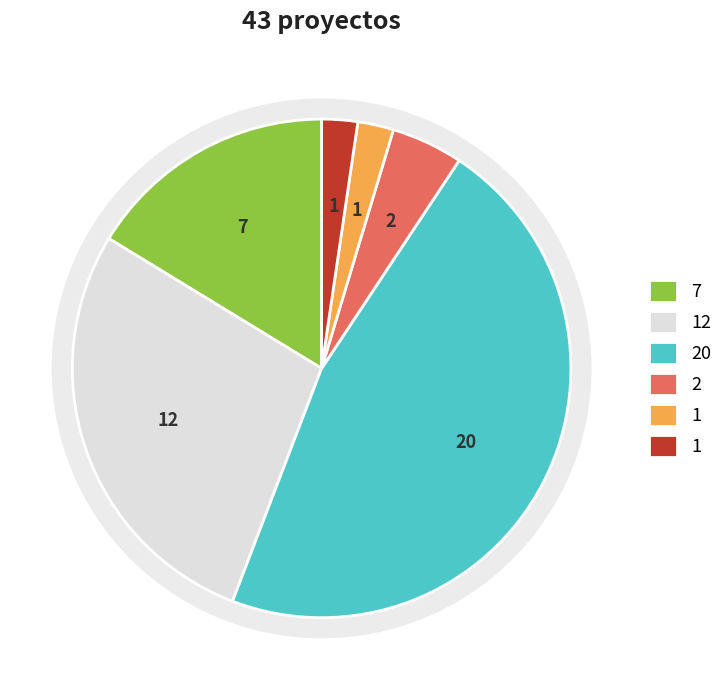

Combined, what portion of the pie is No calificado (2) and En Calificación?

6.7%